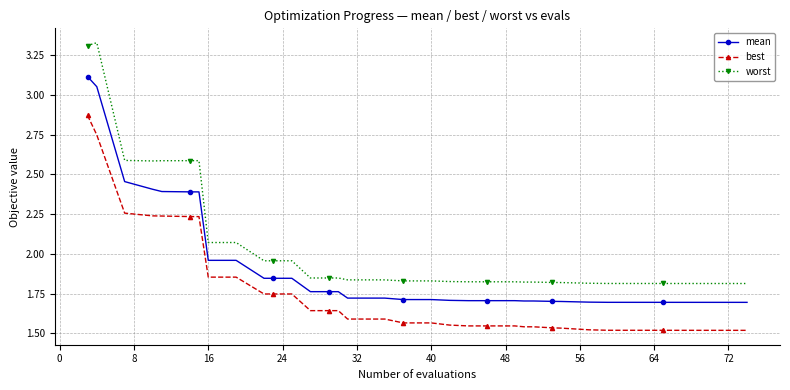

True or false: worst and mean cross at least once.

False